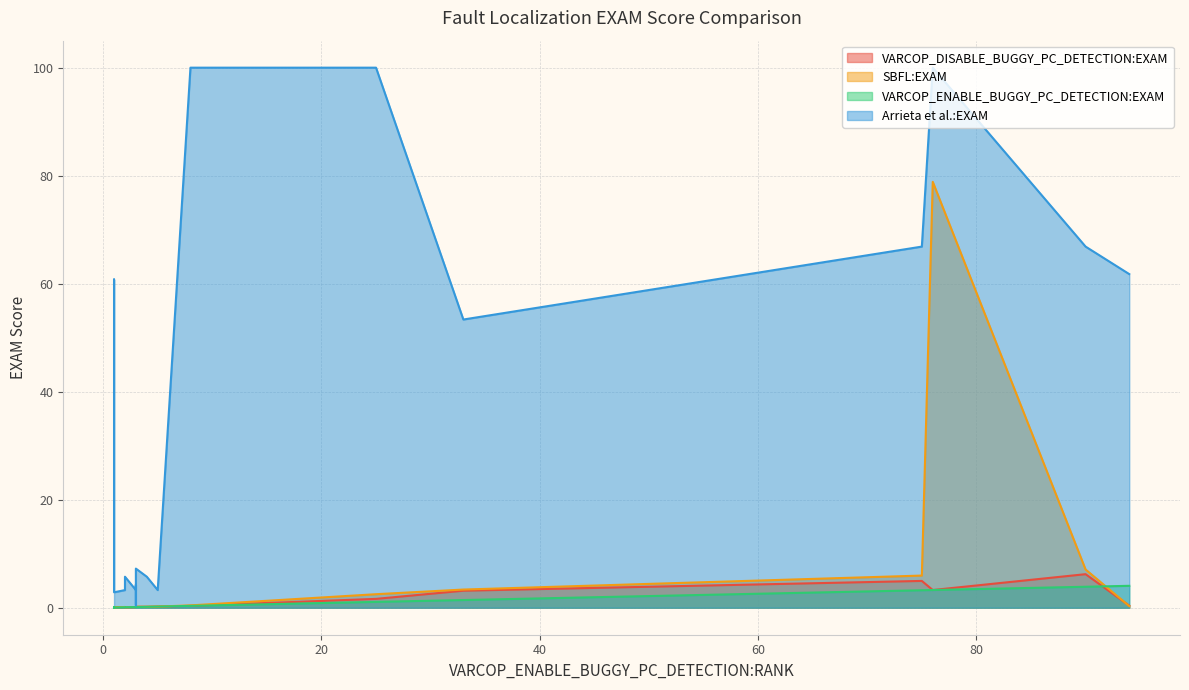

What is the sum of the SBFL:EXAM values at 76 and 90?

85.9